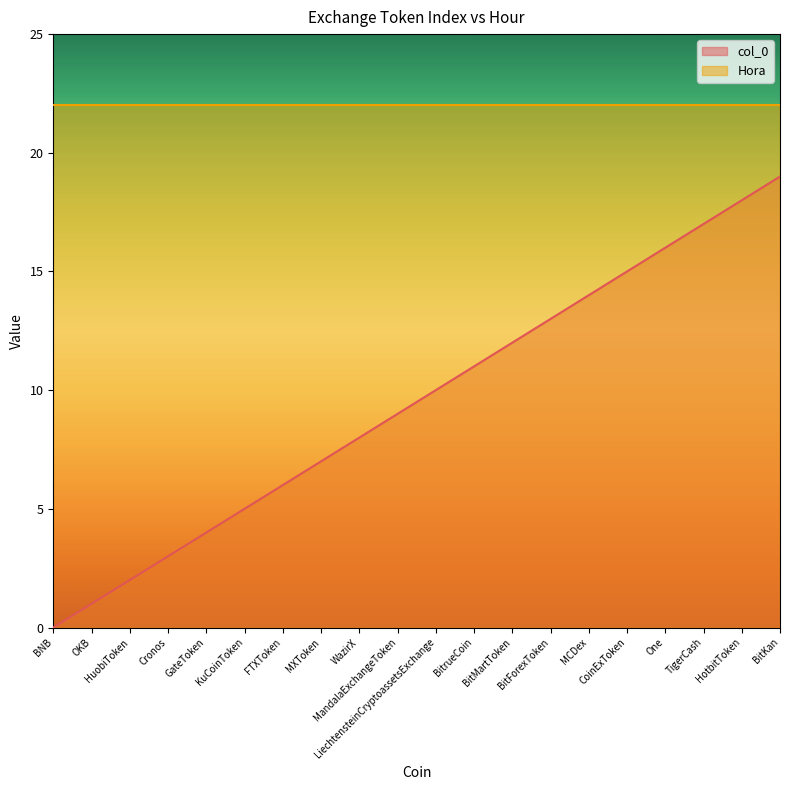

Count the number of categories in the chart.

20